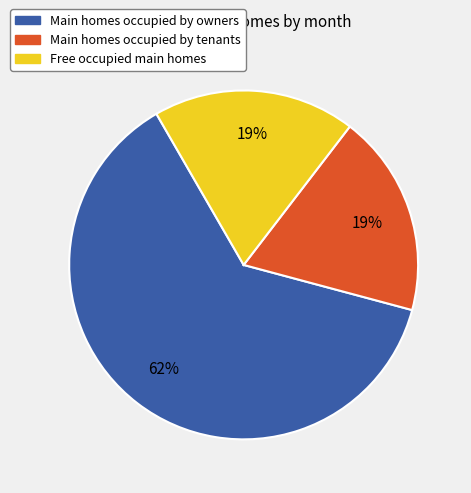

Does any single category account for the majority?

Yes